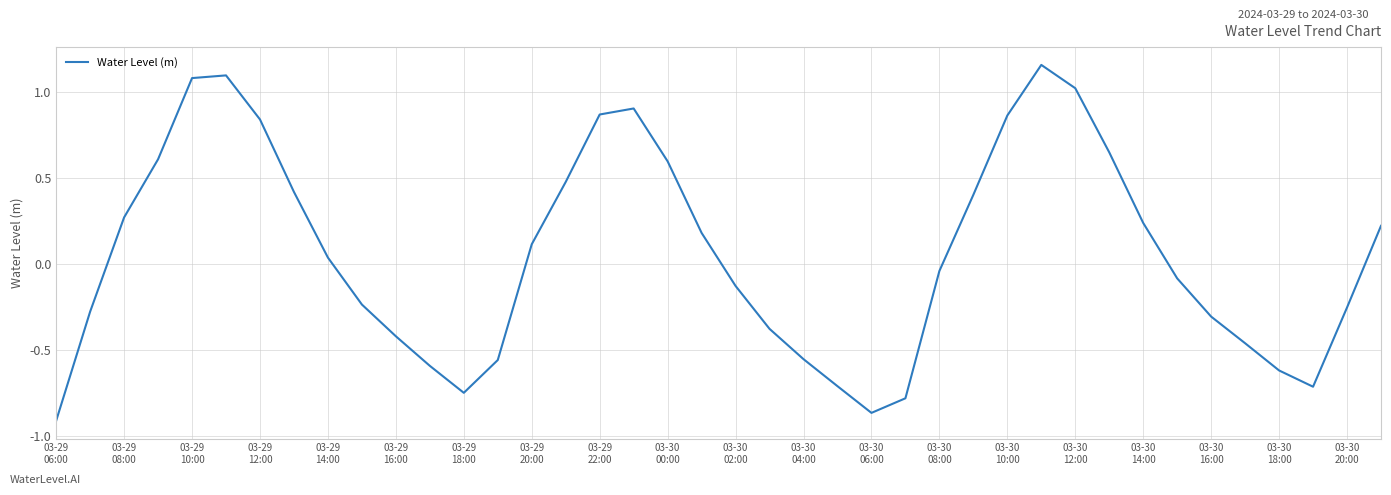

Count the number of categories in the chart.

40